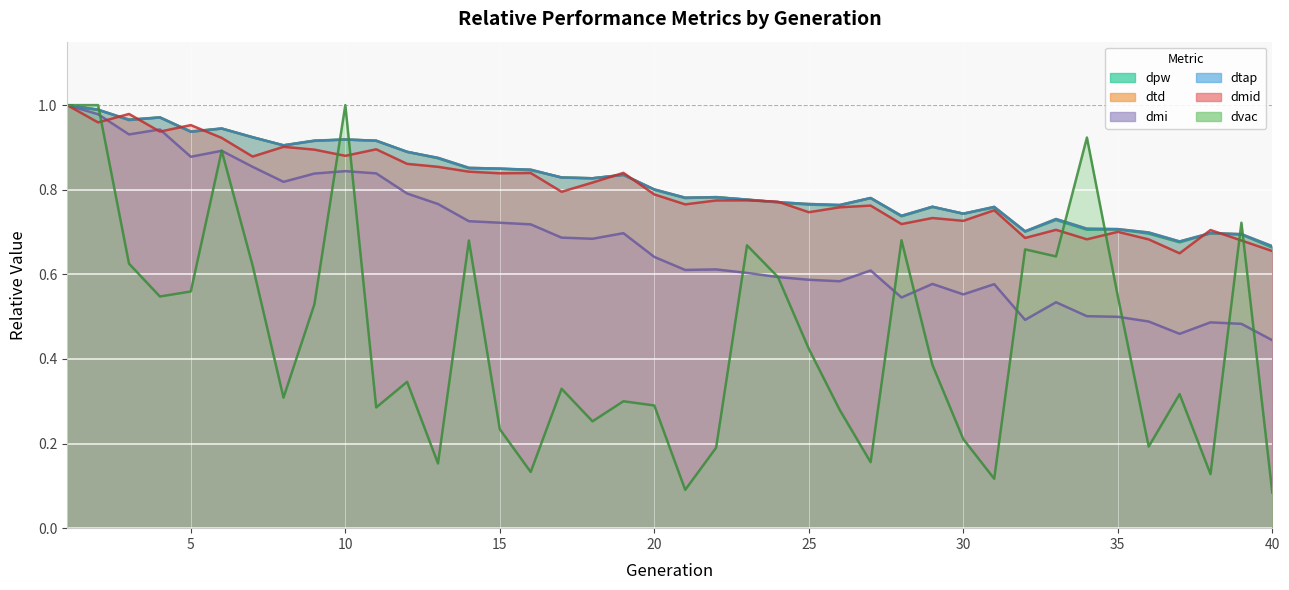

What are all the series names shown in the legend?

dpw, dtd, dmi, dtap, dmid, dvac